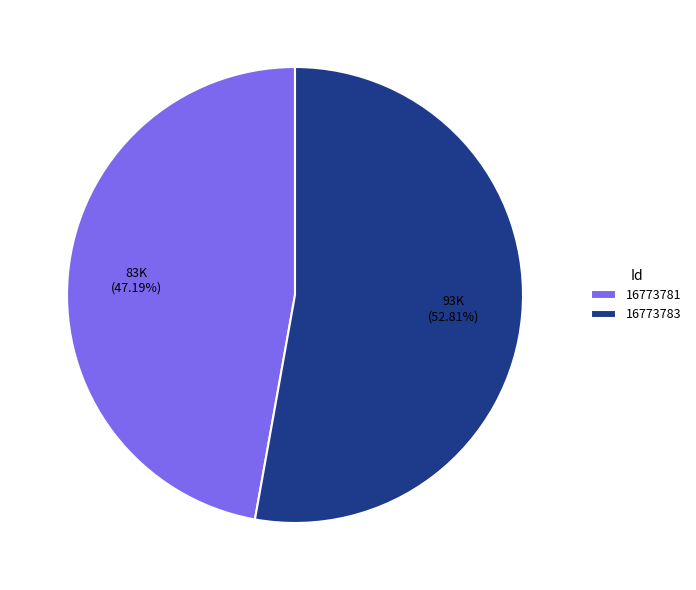

To the nearest percent, what is the difference between the 16773781 and 16773783 slice percentages?

6%